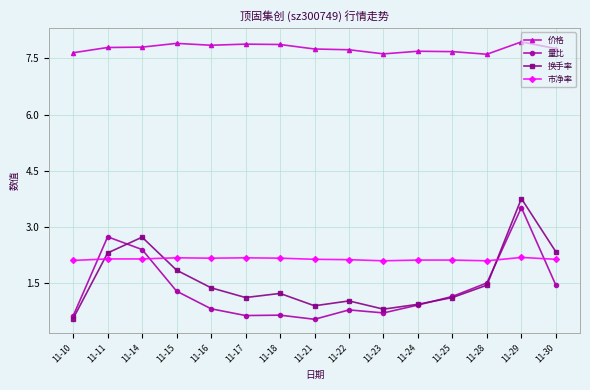

Which series has the largest total across all categories?

价格